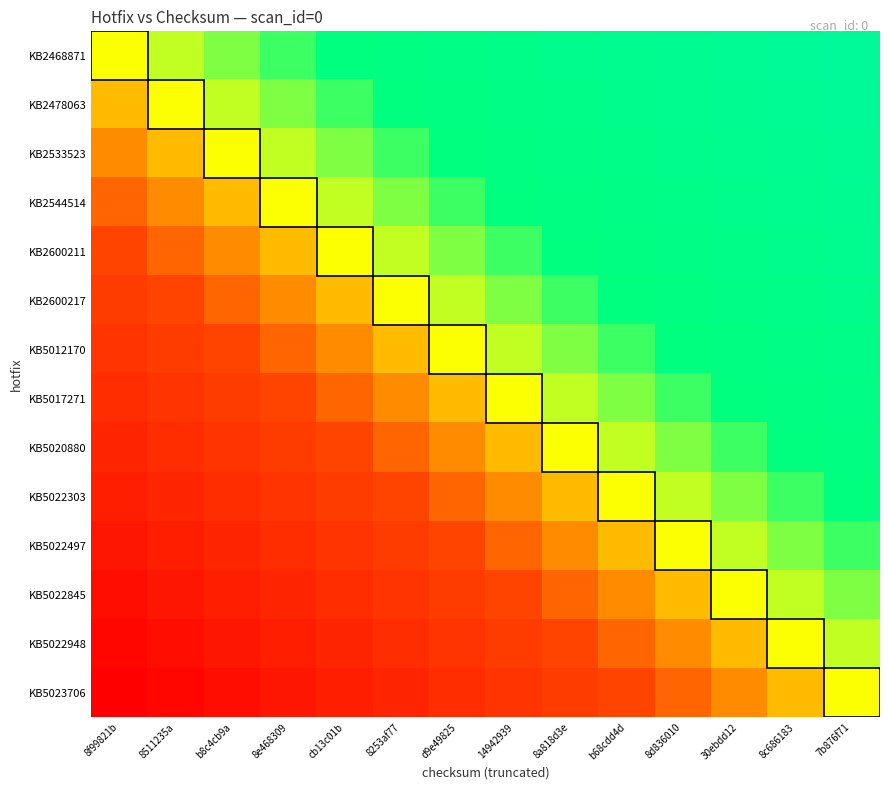

Reading right to left, extract all data points from this chart.

KB2468871: 7b876f71=1.0	8c686183=0.9	30ebdd12=0.8	8d836010=0.8	b68cdd4d=0.7	8a818d3e=0.6	14942939=0.5	d9e49825=0.5	8253af77=0.4	cb13c01b=0.3	8e468309=0.2	b8c4cb9a=0.2	8511235a=0.1	8f99821b=0.0
KB2478063: 7b876f71=0.9	8c686183=0.8	30ebdd12=0.8	8d836010=0.7	b68cdd4d=0.6	8a818d3e=0.5	14942939=0.5	d9e49825=0.4	8253af77=0.3	cb13c01b=0.2	8e468309=0.2	b8c4cb9a=0.1	8511235a=0.0	8f99821b=-0.1
KB2533523: 7b876f71=0.8	8c686183=0.8	30ebdd12=0.7	8d836010=0.6	b68cdd4d=0.5	8a818d3e=0.5	14942939=0.4	d9e49825=0.3	8253af77=0.2	cb13c01b=0.2	8e468309=0.1	b8c4cb9a=0.0	8511235a=-0.1	8f99821b=-0.2
KB2544514: 7b876f71=0.8	8c686183=0.7	30ebdd12=0.6	8d836010=0.5	b68cdd4d=0.5	8a818d3e=0.4	14942939=0.3	d9e49825=0.2	8253af77=0.2	cb13c01b=0.1	8e468309=0.0	b8c4cb9a=-0.1	8511235a=-0.2	8f99821b=-0.2
KB2600211: 7b876f71=0.7	8c686183=0.6	30ebdd12=0.5	8d836010=0.5	b68cdd4d=0.4	8a818d3e=0.3	14942939=0.2	d9e49825=0.2	8253af77=0.1	cb13c01b=0.0	8e468309=-0.1	b8c4cb9a=-0.2	8511235a=-0.2	8f99821b=-0.3
KB2600217: 7b876f71=0.6	8c686183=0.5	30ebdd12=0.5	8d836010=0.4	b68cdd4d=0.3	8a818d3e=0.2	14942939=0.2	d9e49825=0.1	8253af77=0.0	cb13c01b=-0.1	8e468309=-0.2	b8c4cb9a=-0.2	8511235a=-0.3	8f99821b=-0.4
KB5012170: 7b876f71=0.5	8c686183=0.5	30ebdd12=0.4	8d836010=0.3	b68cdd4d=0.2	8a818d3e=0.2	14942939=0.1	d9e49825=0.0	8253af77=-0.1	cb13c01b=-0.2	8e468309=-0.2	b8c4cb9a=-0.3	8511235a=-0.4	8f99821b=-0.5
KB5017271: 7b876f71=0.5	8c686183=0.4	30ebdd12=0.3	8d836010=0.2	b68cdd4d=0.2	8a818d3e=0.1	14942939=0.0	d9e49825=-0.1	8253af77=-0.2	cb13c01b=-0.2	8e468309=-0.3	b8c4cb9a=-0.4	8511235a=-0.5	8f99821b=-0.5
KB5020880: 7b876f71=0.4	8c686183=0.3	30ebdd12=0.2	8d836010=0.2	b68cdd4d=0.1	8a818d3e=0.0	14942939=-0.1	d9e49825=-0.2	8253af77=-0.2	cb13c01b=-0.3	8e468309=-0.4	b8c4cb9a=-0.5	8511235a=-0.5	8f99821b=-0.6
KB5022303: 7b876f71=0.3	8c686183=0.2	30ebdd12=0.2	8d836010=0.1	b68cdd4d=0.0	8a818d3e=-0.1	14942939=-0.2	d9e49825=-0.2	8253af77=-0.3	cb13c01b=-0.4	8e468309=-0.5	b8c4cb9a=-0.5	8511235a=-0.6	8f99821b=-0.7
KB5022497: 7b876f71=0.2	8c686183=0.2	30ebdd12=0.1	8d836010=0.0	b68cdd4d=-0.1	8a818d3e=-0.2	14942939=-0.2	d9e49825=-0.3	8253af77=-0.4	cb13c01b=-0.5	8e468309=-0.5	b8c4cb9a=-0.6	8511235a=-0.7	8f99821b=-0.8
KB5022845: 7b876f71=0.2	8c686183=0.1	30ebdd12=0.0	8d836010=-0.1	b68cdd4d=-0.2	8a818d3e=-0.2	14942939=-0.3	d9e49825=-0.4	8253af77=-0.5	cb13c01b=-0.5	8e468309=-0.6	b8c4cb9a=-0.7	8511235a=-0.8	8f99821b=-0.8
KB5022948: 7b876f71=0.1	8c686183=0.0	30ebdd12=-0.1	8d836010=-0.2	b68cdd4d=-0.2	8a818d3e=-0.3	14942939=-0.4	d9e49825=-0.5	8253af77=-0.5	cb13c01b=-0.6	8e468309=-0.7	b8c4cb9a=-0.8	8511235a=-0.8	8f99821b=-0.9
KB5023706: 7b876f71=0.0	8c686183=-0.1	30ebdd12=-0.2	8d836010=-0.2	b68cdd4d=-0.3	8a818d3e=-0.4	14942939=-0.5	d9e49825=-0.5	8253af77=-0.6	cb13c01b=-0.7	8e468309=-0.8	b8c4cb9a=-0.8	8511235a=-0.9	8f99821b=-1.0